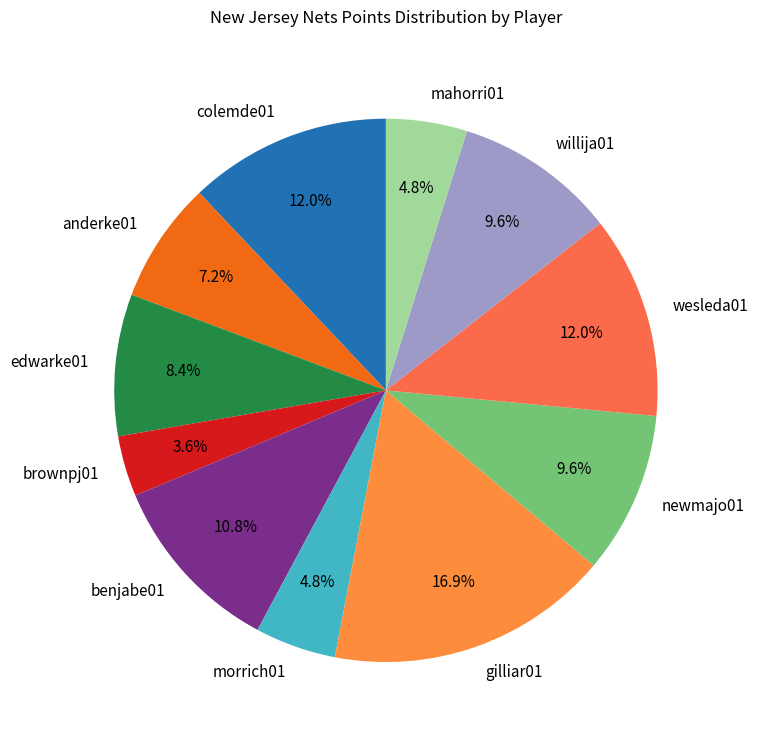

What is the largest slice in the pie chart?

gilliar01